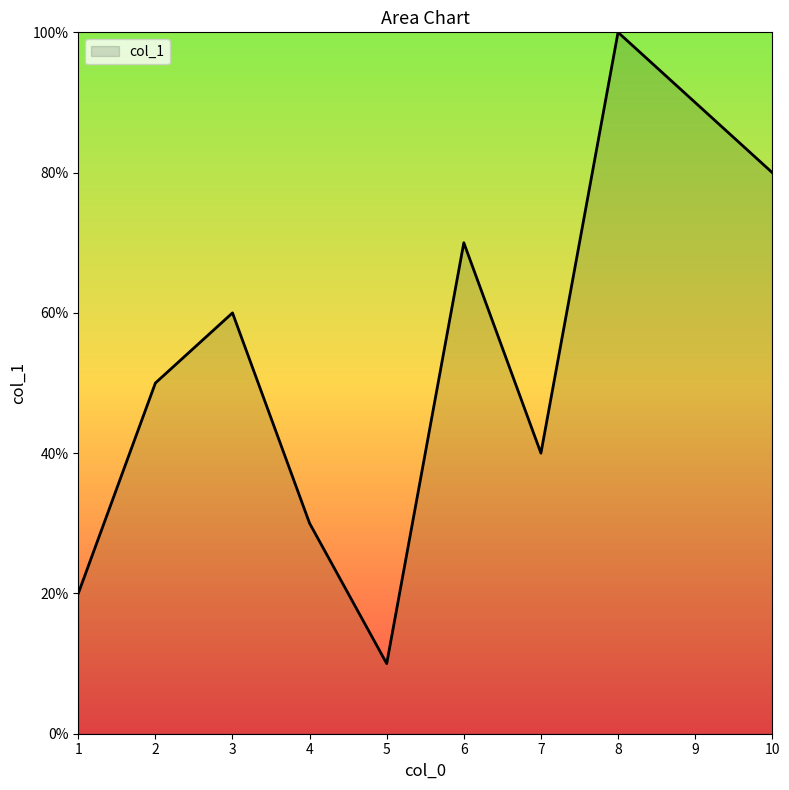

What is the ratio of the value at 8 to the value at 1?

5.0